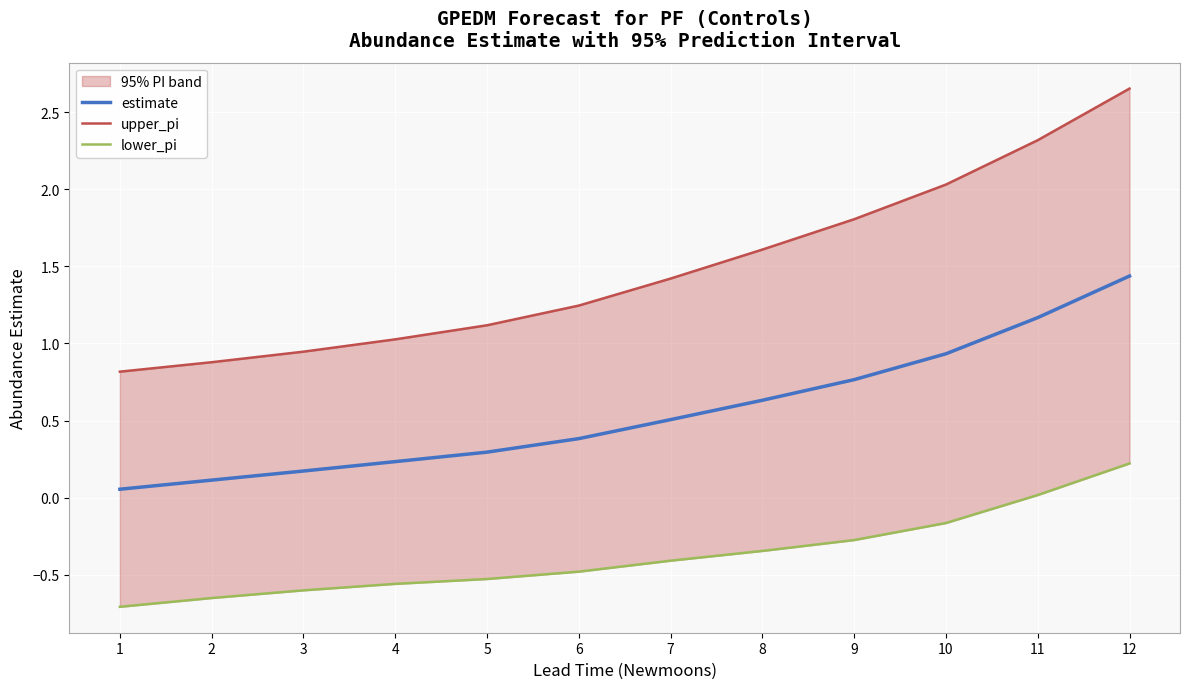

Is it true that estimate equals 0.3 at 11?

False